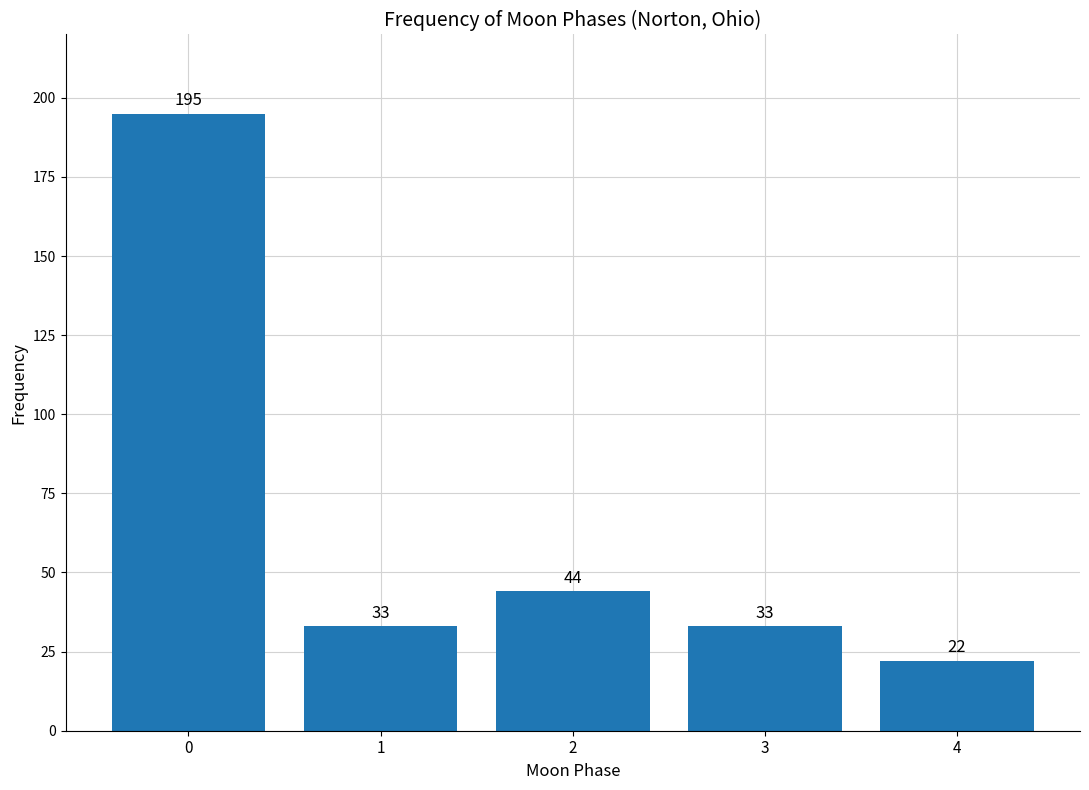

Reading left to right, transcribe all the data shown in this chart.

195	33	44	33	22